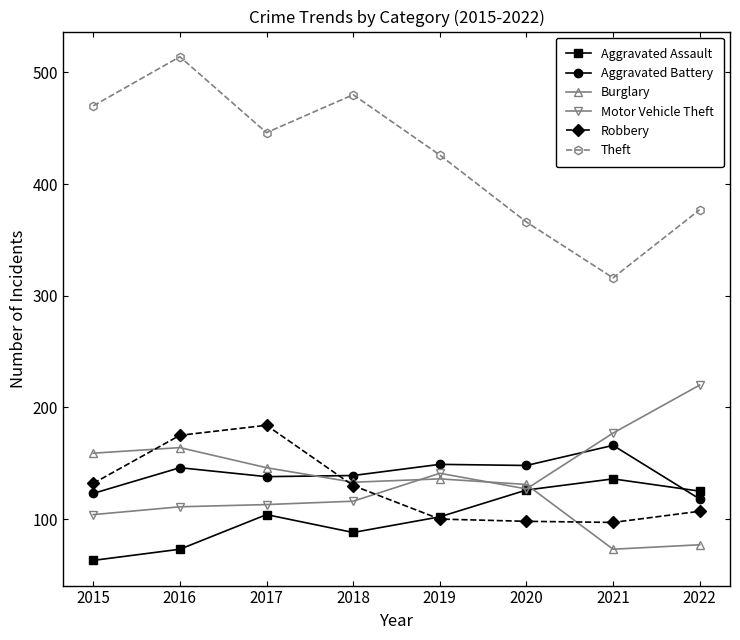

Which series has the largest total across all categories?

Theft